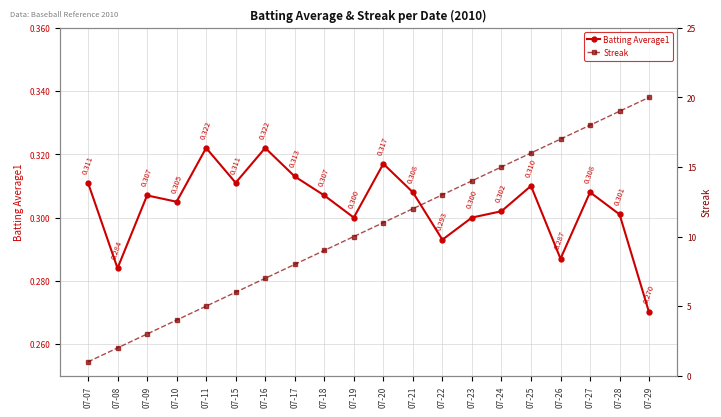

What is the sum of all Batting Average1 values?

6.1